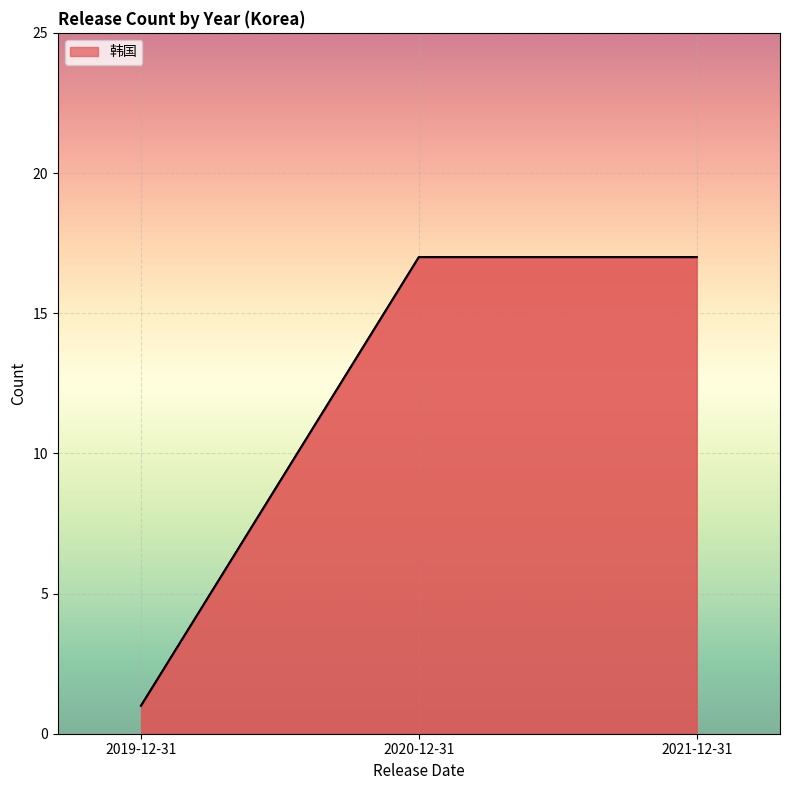

Which label corresponds to the smallest value in the chart?

2019-12-31